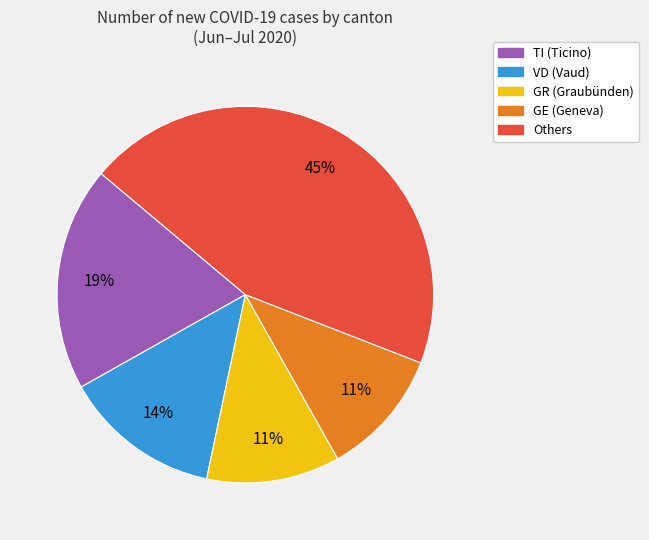

Does any single category account for the majority?

No